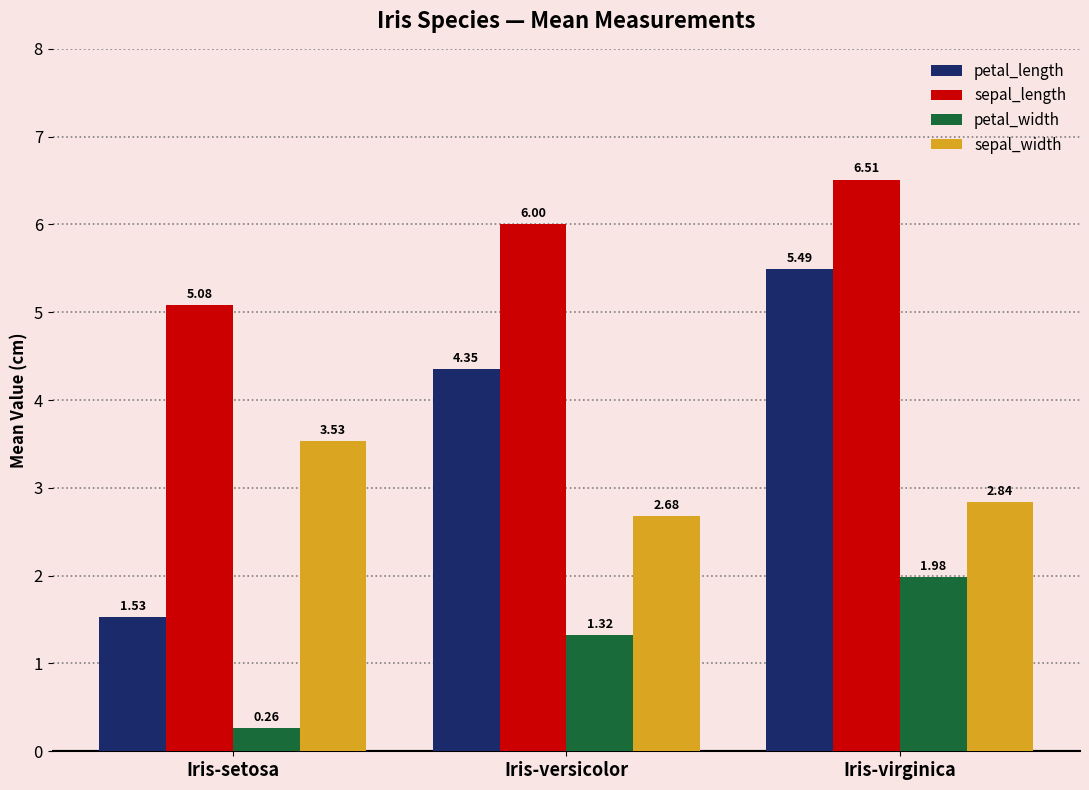

What is the label of the 2nd bar from the left?

Iris-versicolor